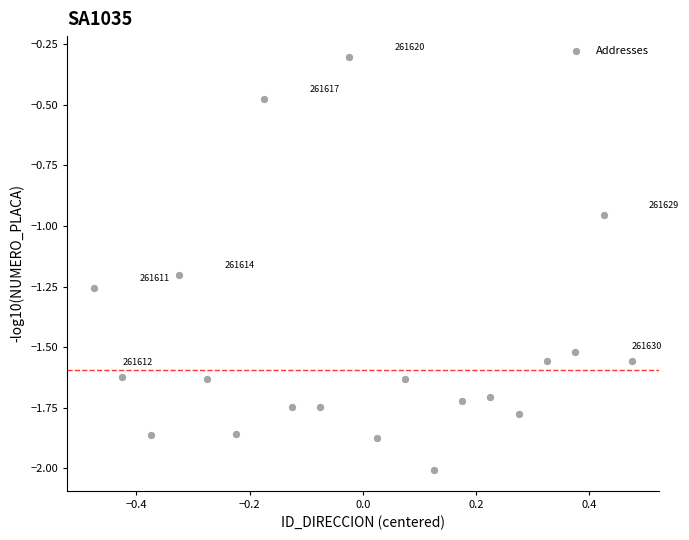

What is the range of Y values (max minus min)?

1.7